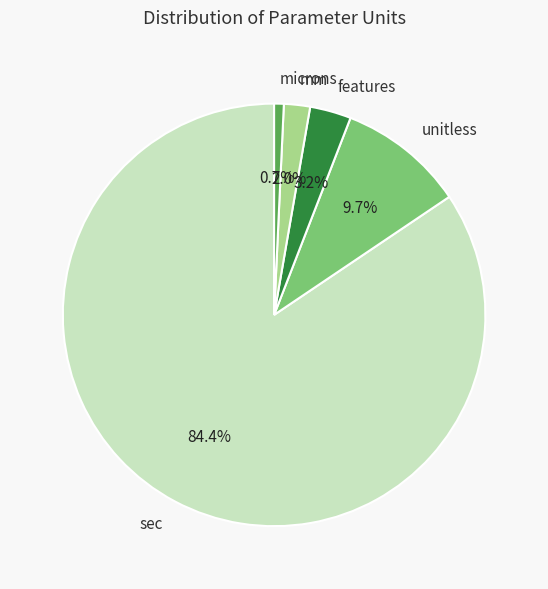

To the nearest percent, what is the difference between the largest and smallest slice percentages?

84%